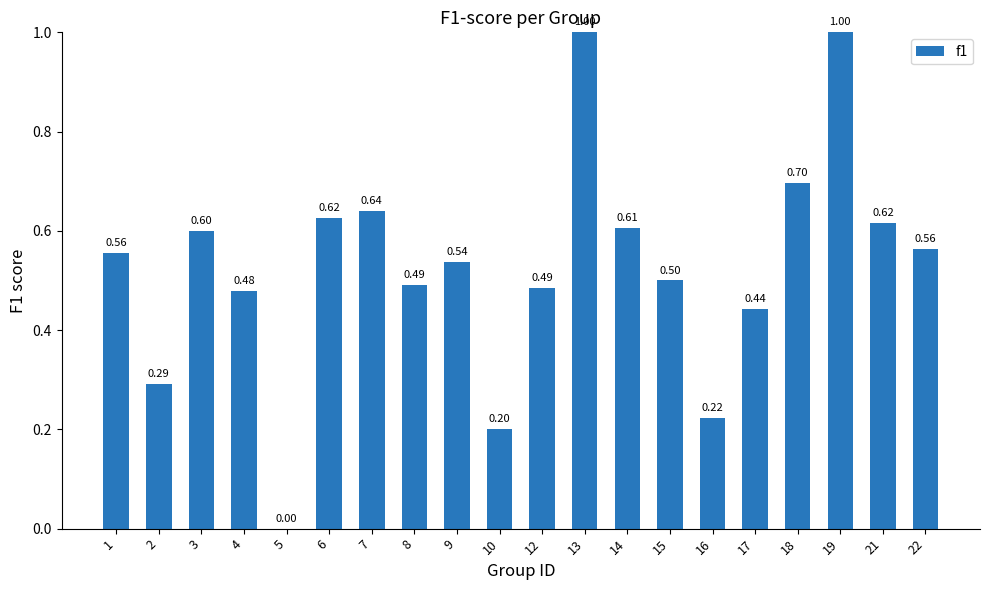

Count the number of values greater than 0.

19